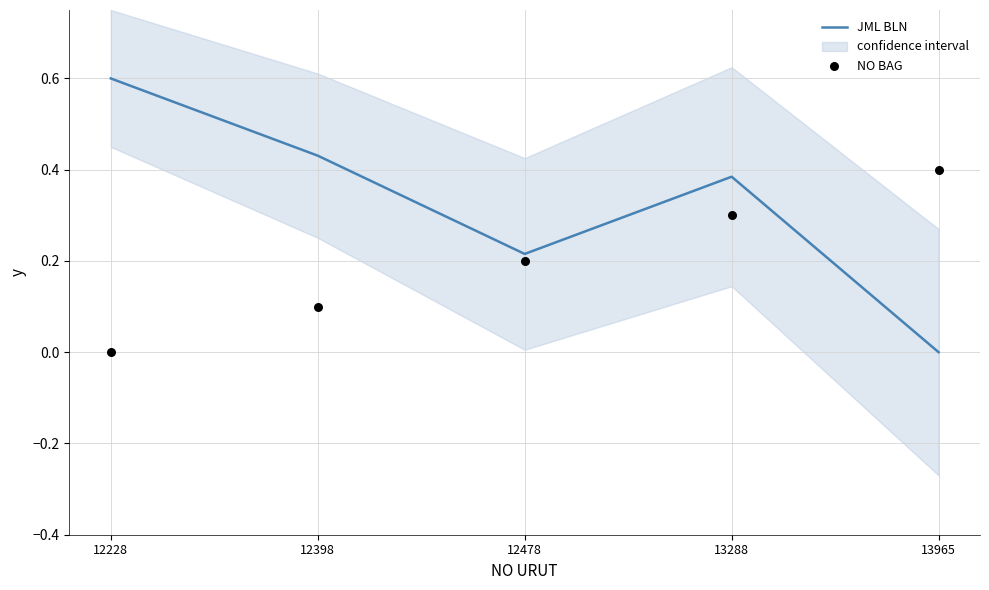

What is the total value across all series at 12398?

0.5